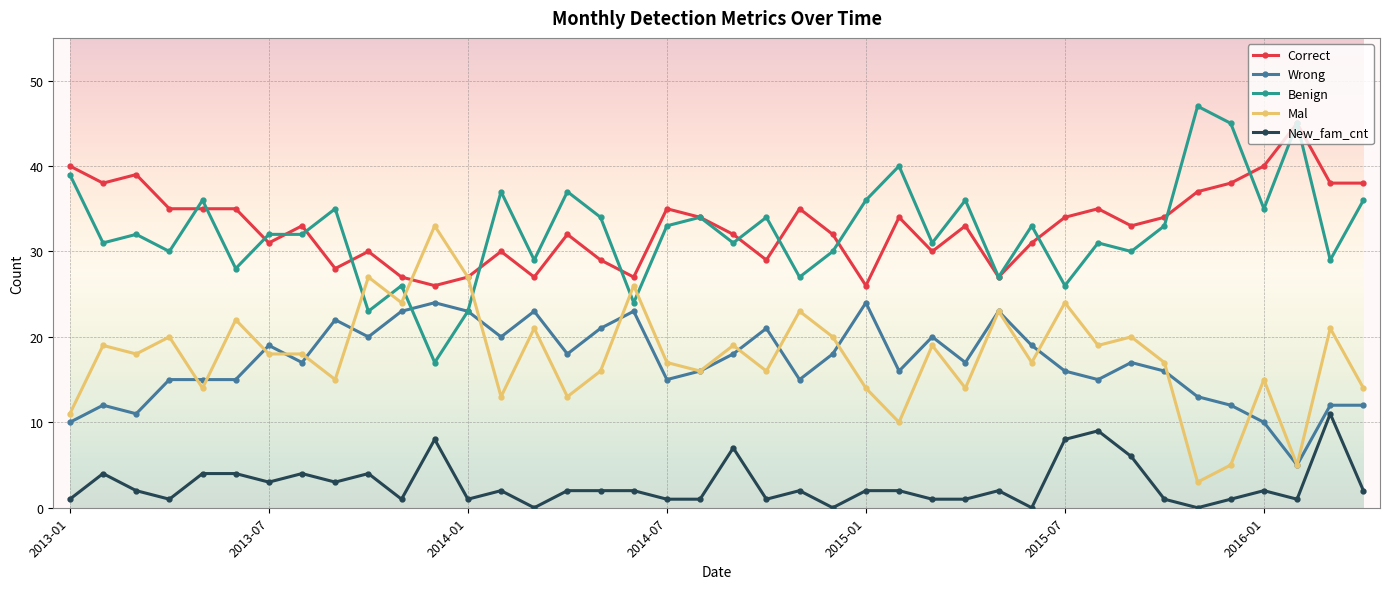

How many distinct data groups are displayed?

5